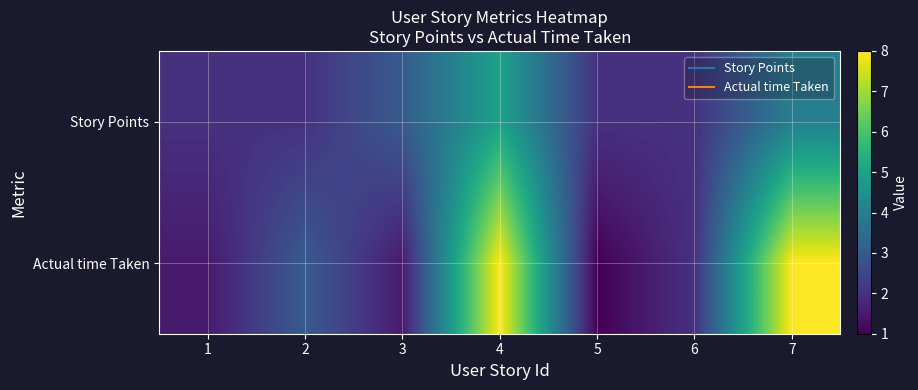

Count the number of data series in this chart.

2